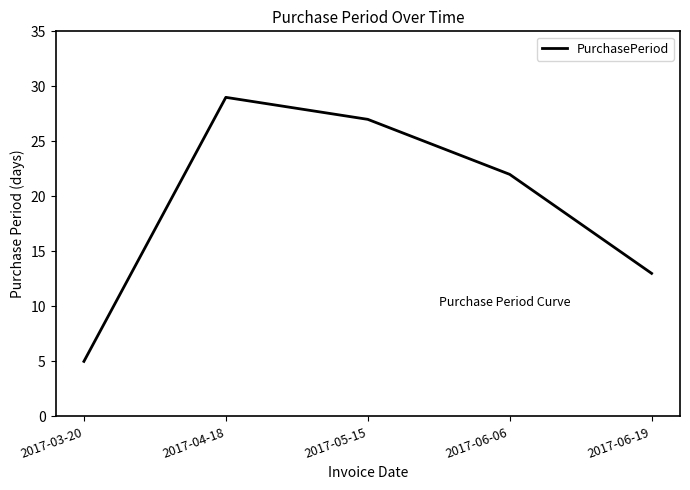

Reading right to left, list all the values displayed in this chart.

2017-06-19=13	2017-06-06=22	2017-05-15=27	2017-04-18=29	2017-03-20=5